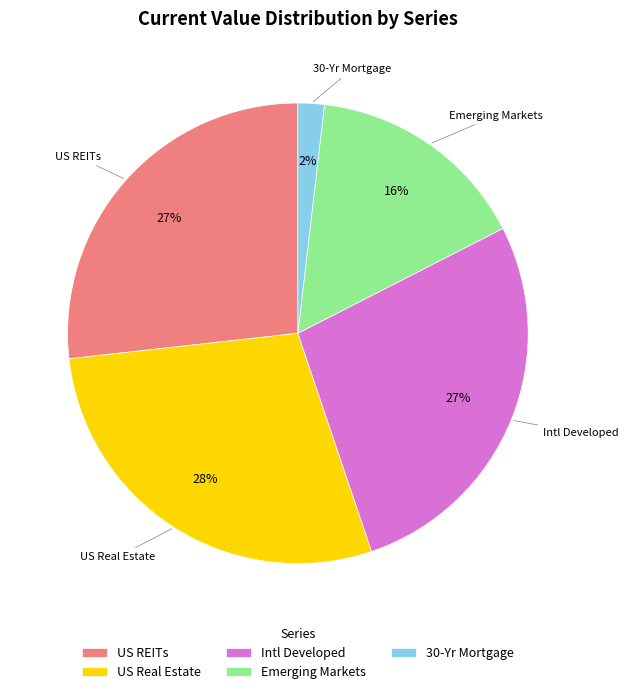

Count the number of slices in the pie.

5